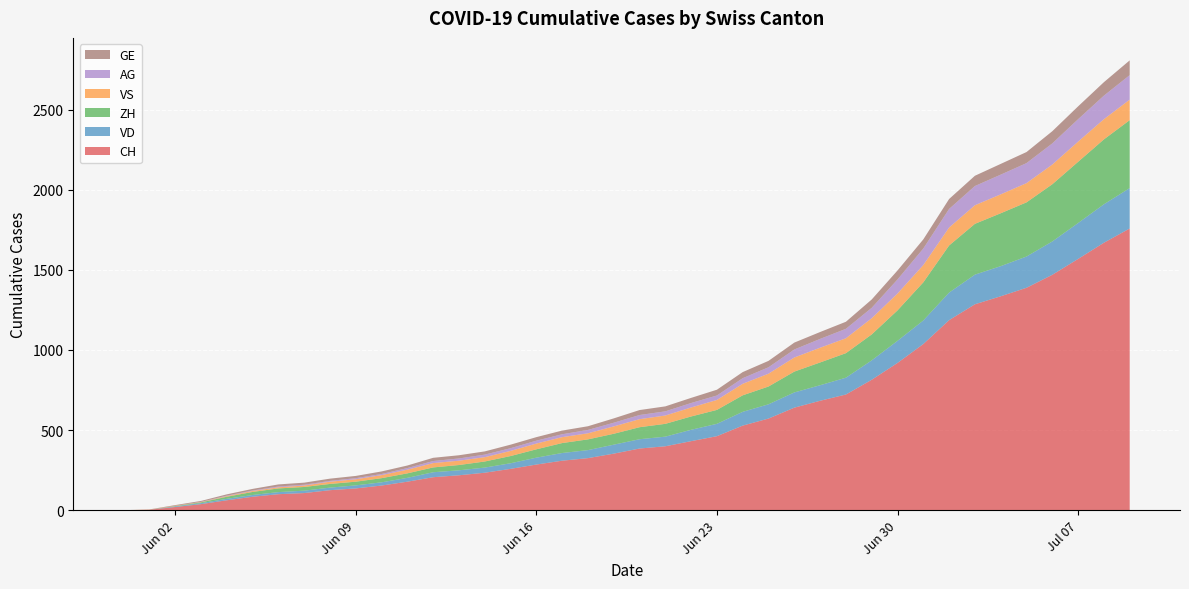

Reading left to right, what are all the values shown in this chart?

CH: 2020-05-31=0	2020-06-01=3	2020-06-02=20	2020-06-03=38	2020-06-04=62	2020-06-05=84	2020-06-06=100	2020-06-07=107	2020-06-08=125	2020-06-09=136	2020-06-10=154	2020-06-11=178	2020-06-12=206	2020-06-13=218	2020-06-14=234	2020-06-15=258	2020-06-16=285	2020-06-17=309	2020-06-18=325	2020-06-19=353	2020-06-20=385	2020-06-21=399	2020-06-22=431	2020-06-23=462	2020-06-24=528	2020-06-25=572	2020-06-26=640	2020-06-27=683	2020-06-28=722	2020-06-29=814	2020-06-30=919	2020-07-01=1037	2020-07-02=1186	2020-07-03=1285	2020-07-04=1335	2020-07-05=1388	2020-07-06=1469	2020-07-07=1568	2020-07-08=1669	2020-07-09=1758
VD: 2020-05-31=0	2020-06-01=0	2020-06-02=4	2020-06-03=6	2020-06-04=9	2020-06-05=11	2020-06-06=13	2020-06-07=15	2020-06-08=16	2020-06-09=19	2020-06-10=20	2020-06-11=24	2020-06-12=31	2020-06-13=31	2020-06-14=32	2020-06-15=35	2020-06-16=43	2020-06-17=48	2020-06-18=50	2020-06-19=56	2020-06-20=58	2020-06-21=60	2020-06-22=71	2020-06-23=77	2020-06-24=86	2020-06-25=89	2020-06-26=95	2020-06-27=97	2020-06-28=105	2020-06-29=121	2020-06-30=138	2020-07-01=147	2020-07-02=172	2020-07-03=185	2020-07-04=188	2020-07-05=195	2020-07-06=208	2020-07-07=224	2020-07-08=240	2020-07-09=252
ZH: 2020-05-31=0	2020-06-01=0	2020-06-02=2	2020-06-03=5	2020-06-04=13	2020-06-05=19	2020-06-06=23	2020-06-07=23	2020-06-08=23	2020-06-09=23	2020-06-10=26	2020-06-11=28	2020-06-12=30	2020-06-13=33	2020-06-14=38	2020-06-15=45	2020-06-16=52	2020-06-17=62	2020-06-18=67	2020-06-19=68	2020-06-20=75	2020-06-21=80	2020-06-22=83	2020-06-23=87	2020-06-24=103	2020-06-25=111	2020-06-26=130	2020-06-27=142	2020-06-28=153	2020-06-29=162	2020-06-30=190	2020-07-01=238	2020-07-02=294	2020-07-03=317	2020-07-04=330	2020-07-05=338	2020-07-06=357	2020-07-07=382	2020-07-08=405	2020-07-09=424
VS: 2020-05-31=0	2020-06-01=1	2020-06-02=2	2020-06-03=2	2020-06-04=4	2020-06-05=6	2020-06-06=7	2020-06-07=9	2020-06-08=14	2020-06-09=15	2020-06-10=19	2020-06-11=23	2020-06-12=27	2020-06-13=27	2020-06-14=27	2020-06-15=32	2020-06-16=36	2020-06-17=37	2020-06-18=38	2020-06-19=46	2020-06-20=50	2020-06-21=52	2020-06-22=56	2020-06-23=62	2020-06-24=72	2020-06-25=80	2020-06-26=88	2020-06-27=92	2020-06-28=93	2020-06-29=101	2020-06-30=105	2020-07-01=108	2020-07-02=112	2020-07-03=116	2020-07-04=118	2020-07-05=120	2020-07-06=123	2020-07-07=126	2020-07-08=126	2020-07-09=128
AG: 2020-05-31=0	2020-06-01=0	2020-06-02=0	2020-06-03=1	2020-06-04=3	2020-06-05=3	2020-06-06=5	2020-06-07=5	2020-06-08=5	2020-06-09=7	2020-06-10=7	2020-06-11=10	2020-06-12=13	2020-06-13=14	2020-06-14=16	2020-06-15=17	2020-06-16=18	2020-06-17=18	2020-06-18=21	2020-06-19=23	2020-06-20=26	2020-06-21=26	2020-06-22=28	2020-06-23=28	2020-06-24=35	2020-06-25=40	2020-06-26=50	2020-06-27=55	2020-06-28=59	2020-06-29=65	2020-06-30=88	2020-07-01=103	2020-07-02=116	2020-07-03=120	2020-07-04=123	2020-07-05=125	2020-07-06=132	2020-07-07=140	2020-07-08=147	2020-07-09=153
GE: 2020-05-31=0	2020-06-01=1	2020-06-02=4	2020-06-03=6	2020-06-04=8	2020-06-05=10	2020-06-06=13	2020-06-07=13	2020-06-08=14	2020-06-09=14	2020-06-10=16	2020-06-11=16	2020-06-12=20	2020-06-13=20	2020-06-14=20	2020-06-15=22	2020-06-16=22	2020-06-17=23	2020-06-18=23	2020-06-19=27	2020-06-20=31	2020-06-21=31	2020-06-22=32	2020-06-23=36	2020-06-24=38	2020-06-25=40	2020-06-26=43	2020-06-27=43	2020-06-28=44	2020-06-29=52	2020-06-30=56	2020-07-01=57	2020-07-02=62	2020-07-03=64	2020-07-04=67	2020-07-05=69	2020-07-06=76	2020-07-07=80	2020-07-08=84	2020-07-09=92